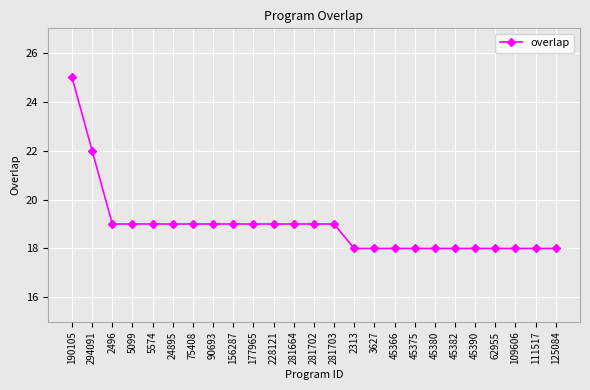

Reading left to right, transcribe all the data shown in this chart.

190105=25	294091=22	2496=19	5099=19	5574=19	24895=19	75408=19	90693=19	156287=19	177965=19	228121=19	281664=19	281702=19	281703=19	2313=18	3627=18	45366=18	45375=18	45380=18	45382=18	45390=18	62955=18	109606=18	111517=18	125084=18